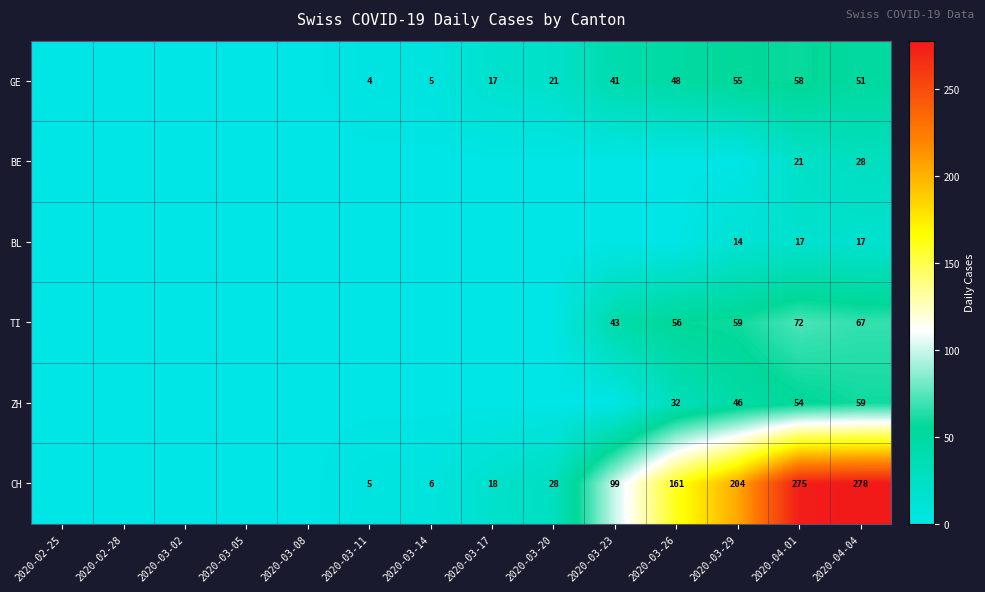

True or false: CH has a value of 28 at 2020-03-20.

True